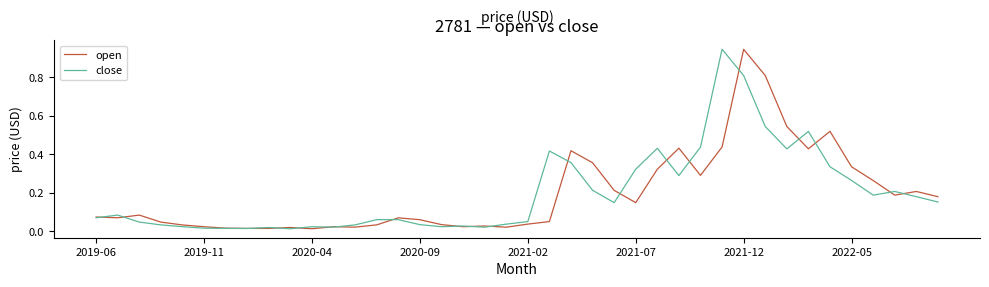

Which category has the highest value in the open series?

2021-12